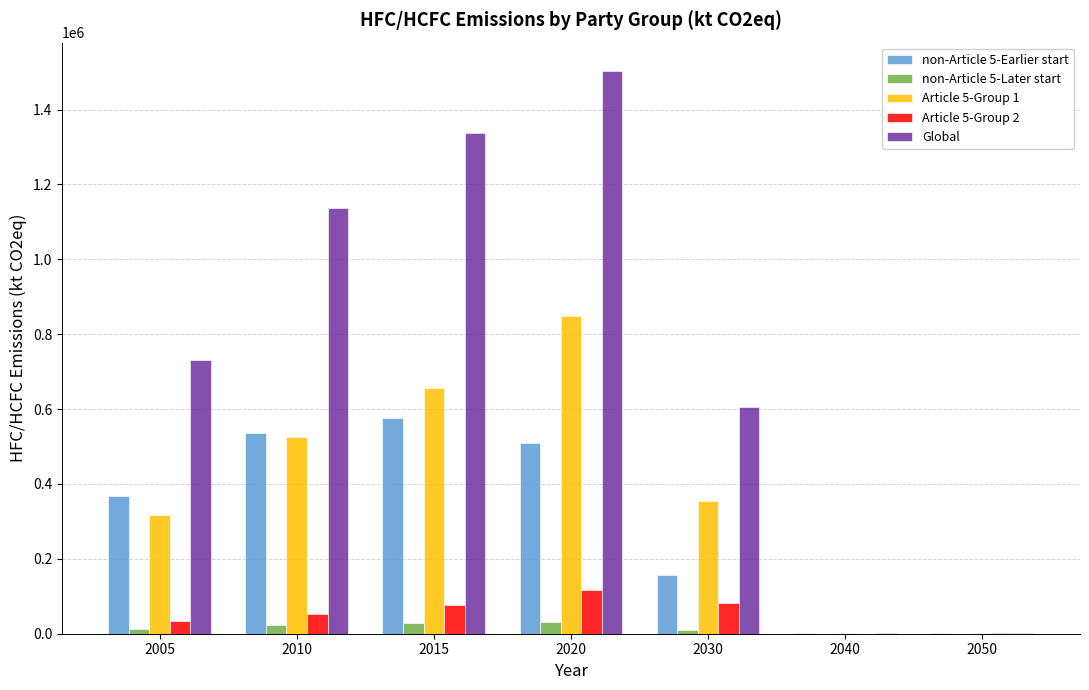

What is the sum of all non-Article 5-Later start values?

103338.5